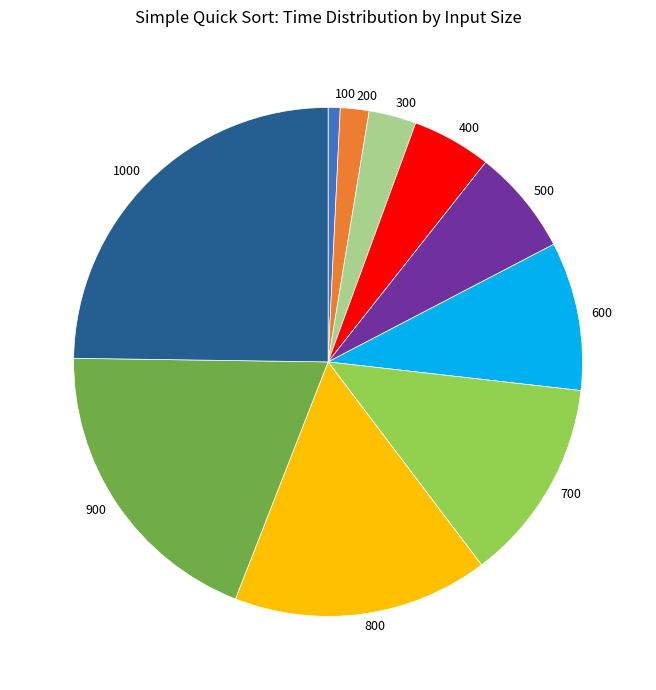

Count the number of slices in the pie.

10